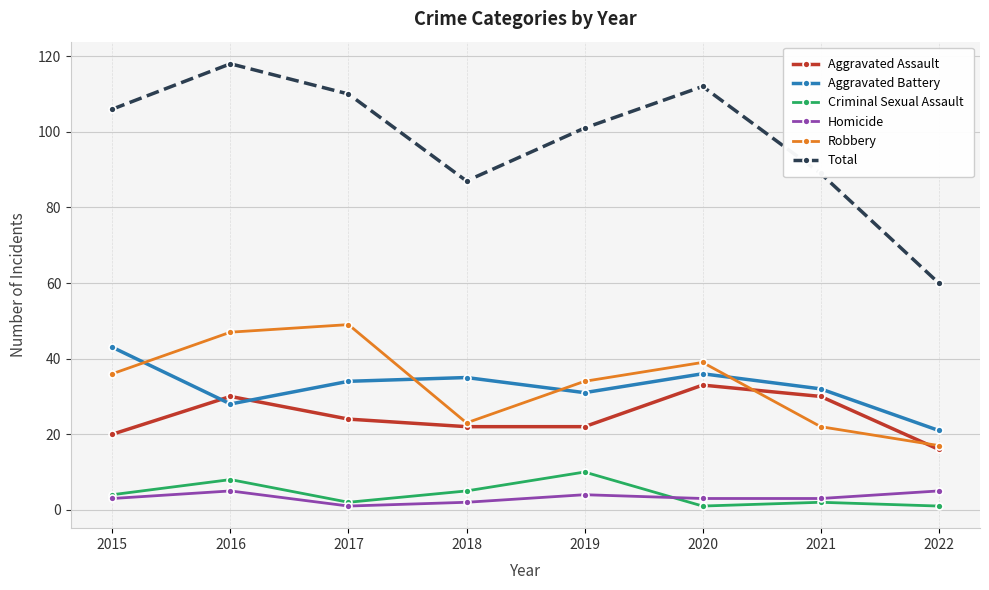

How many values in the Robbery series are below 36?

4